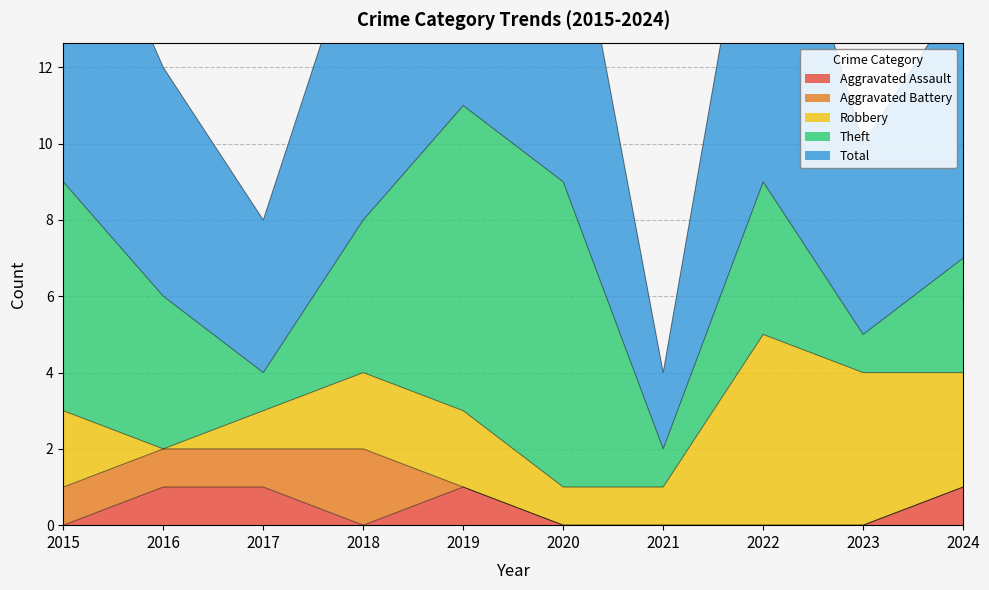

How many interior local valleys does the Robbery series have?

1